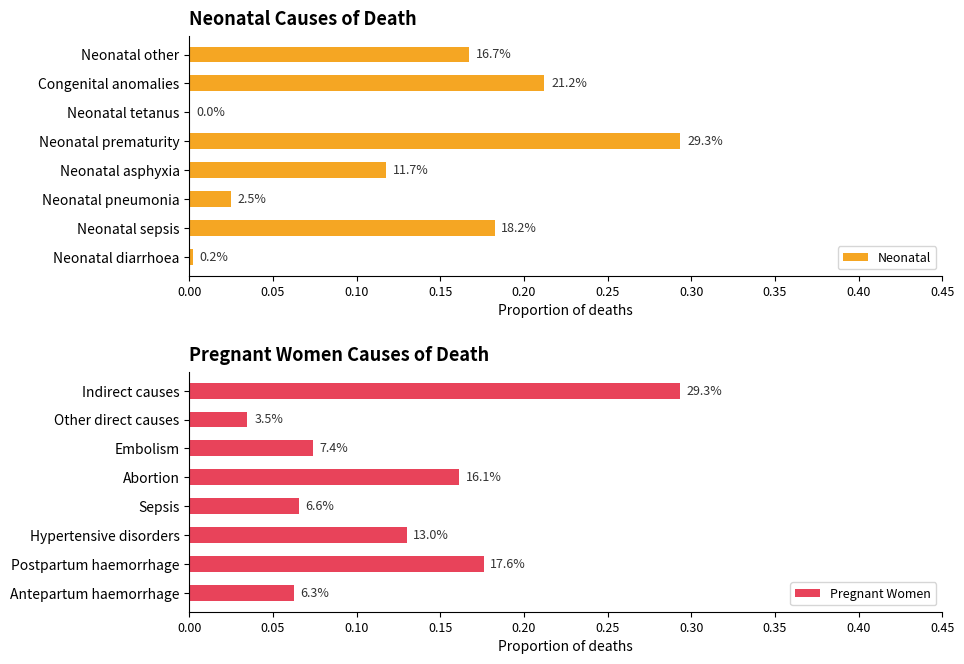

At 0.05, list the series in order from smallest to largest.

Pregnant Women, Neonatal